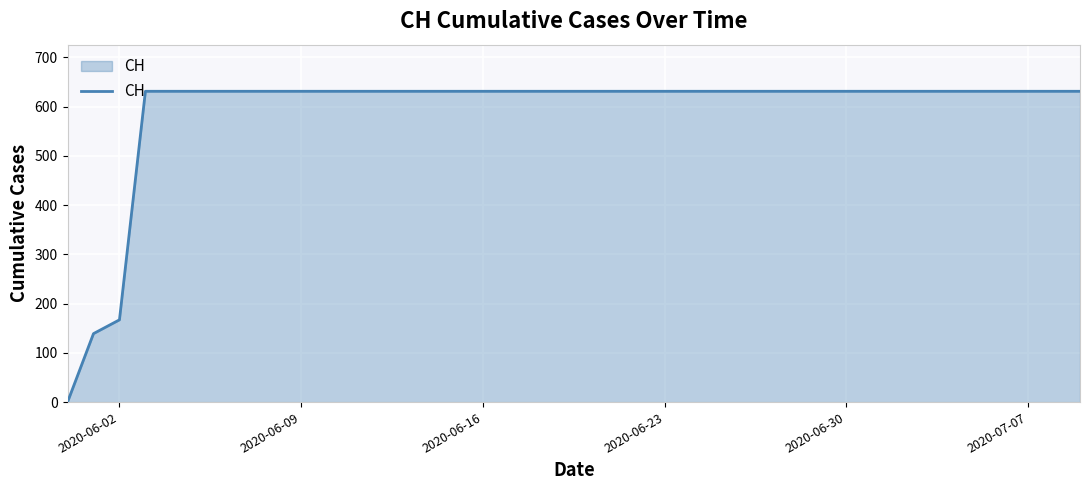

What is the difference between the maximum and minimum values?

631